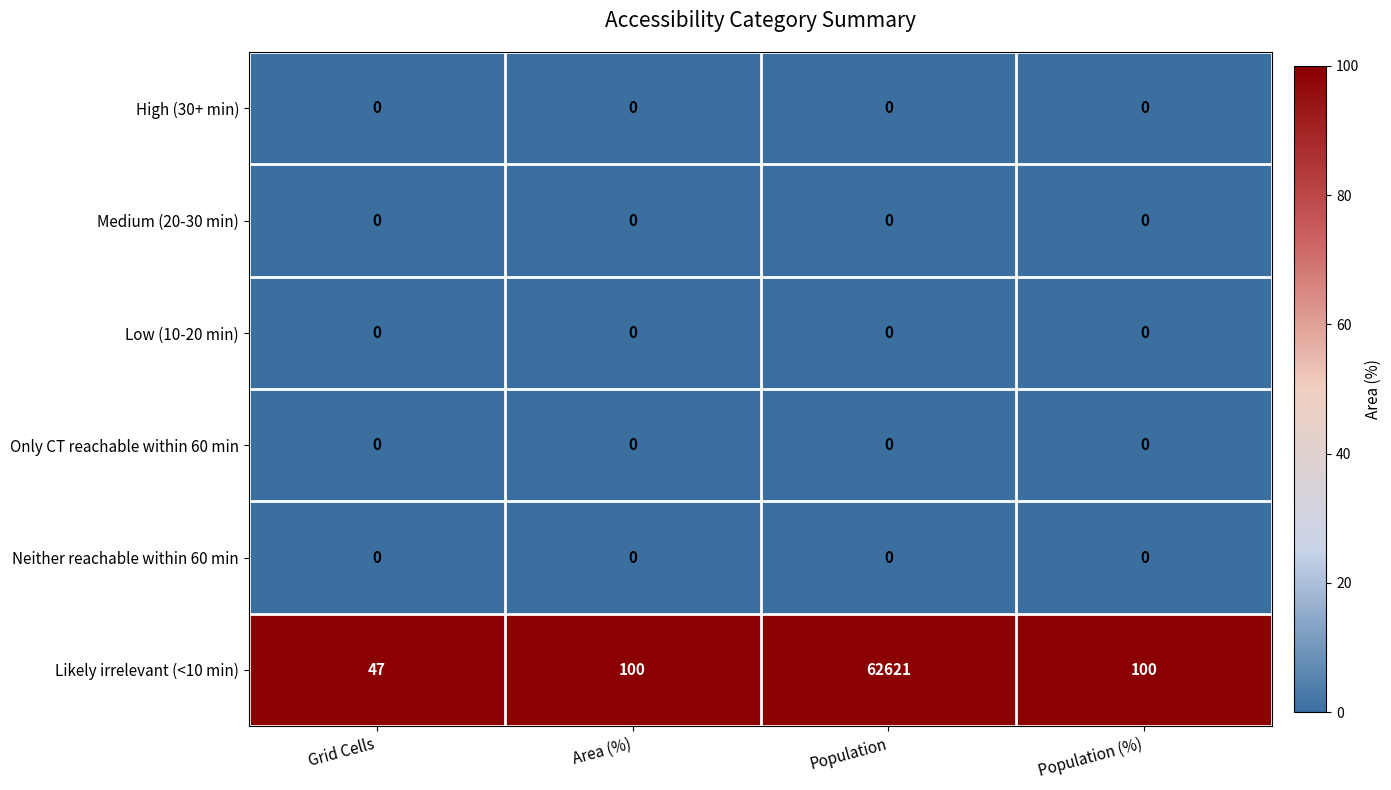

The Medium (20-30 min) series shows 0 at Grid Cells. True or false?

True